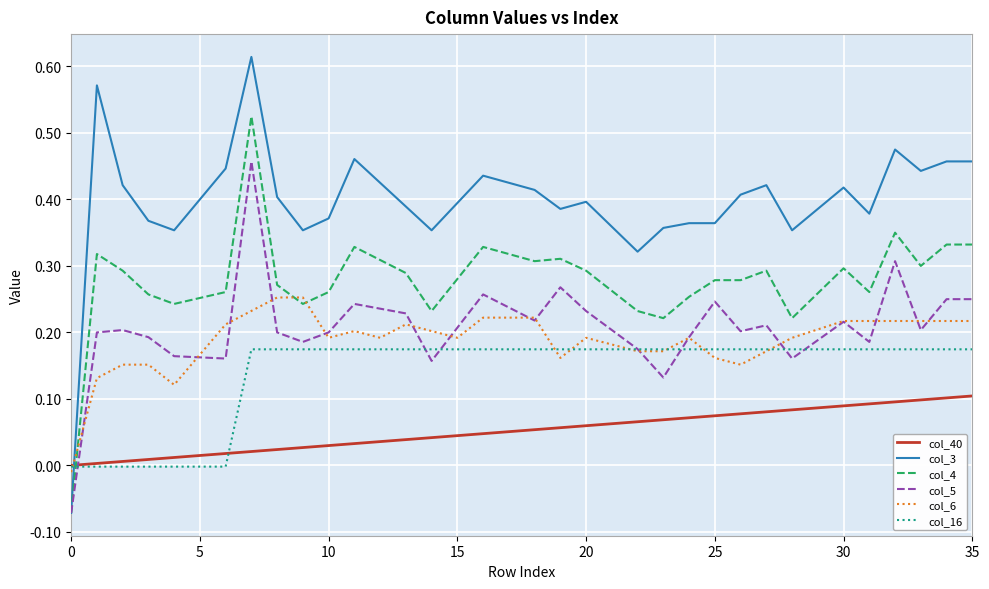

After their last crossing, which series has the higher values: col_5 or col_40?

col_5